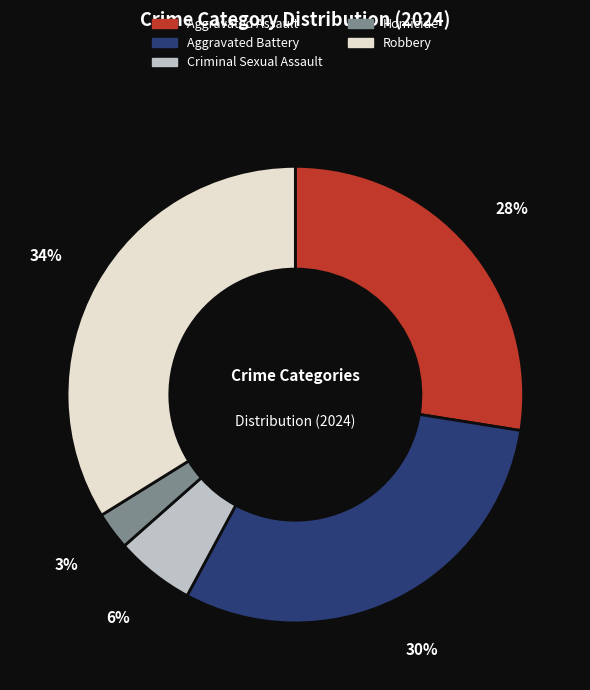

To the nearest percent, what is the difference between the largest and smallest slice percentages?

31%